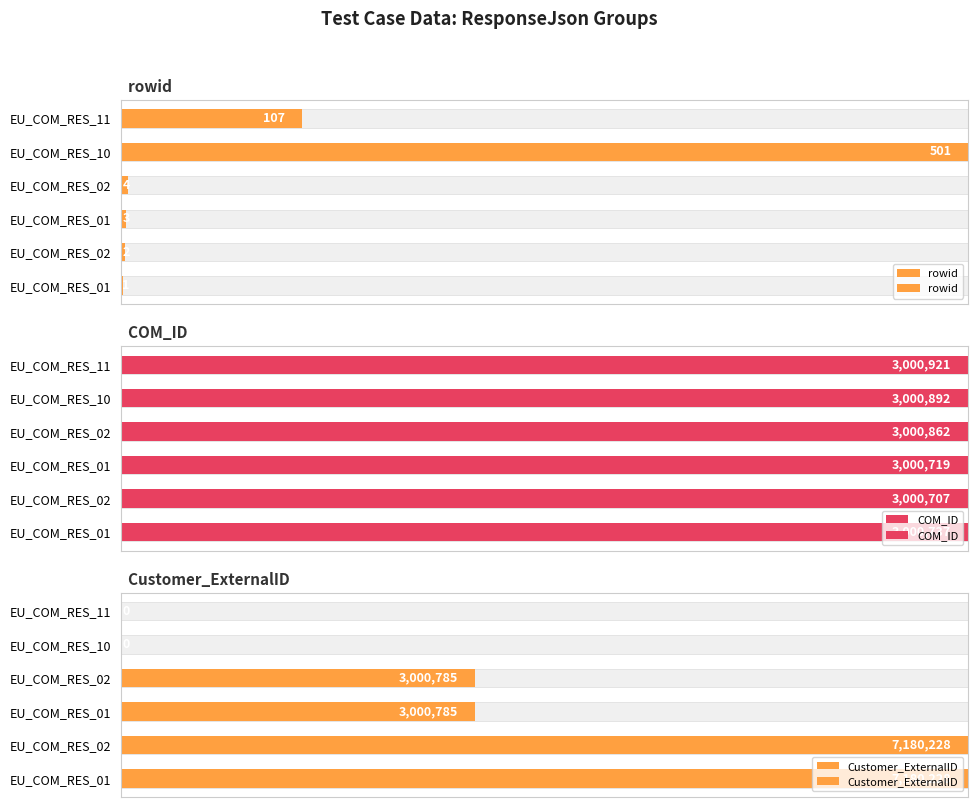

Reading left to right, extract all data points from this chart.

rowid: 0.2	0.4	0.6	0.8	100.0	21.4
COM_ID: 100.0	100.0	100.0	100.0	100.0	100.0
Customer_ExternalID: 100.0	100.0	41.8	41.8	0.0	0.0